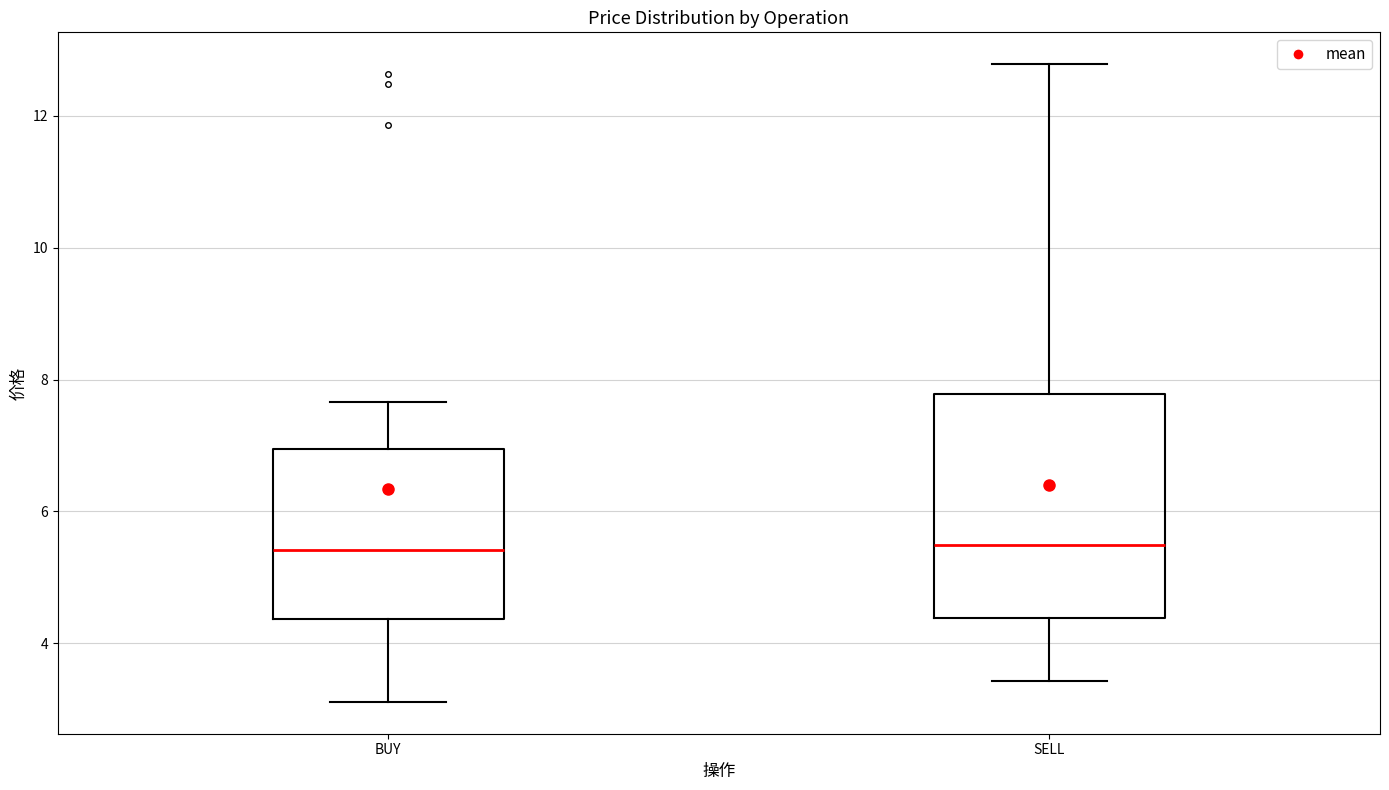

Where is the lower edge of the box for BUY on the y-axis? The values are not printed on the chart, so give them approximately, as read against the axis.

4.4